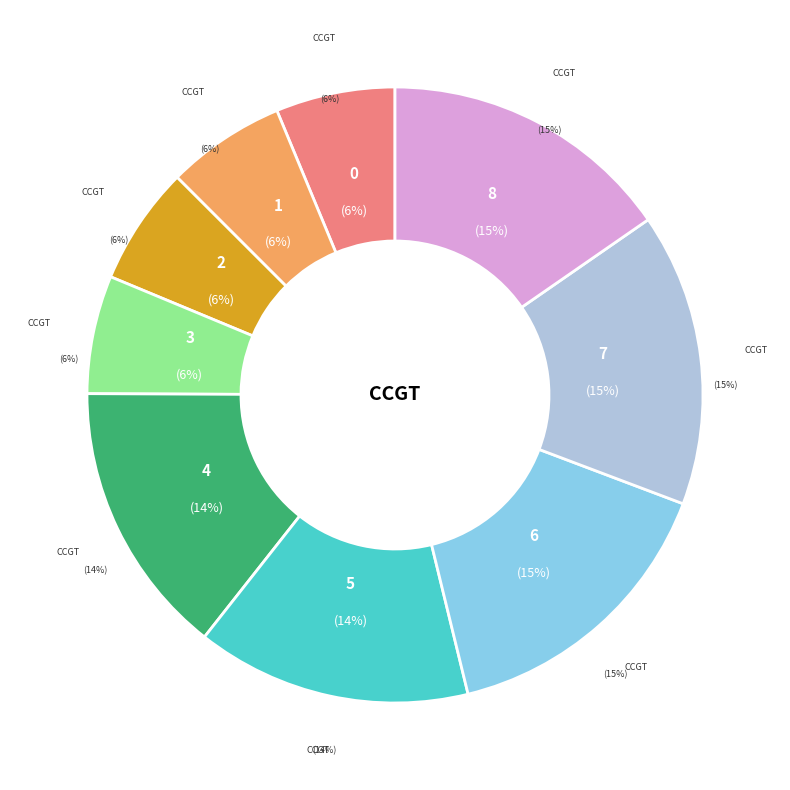

How many segments does this pie chart have?

9